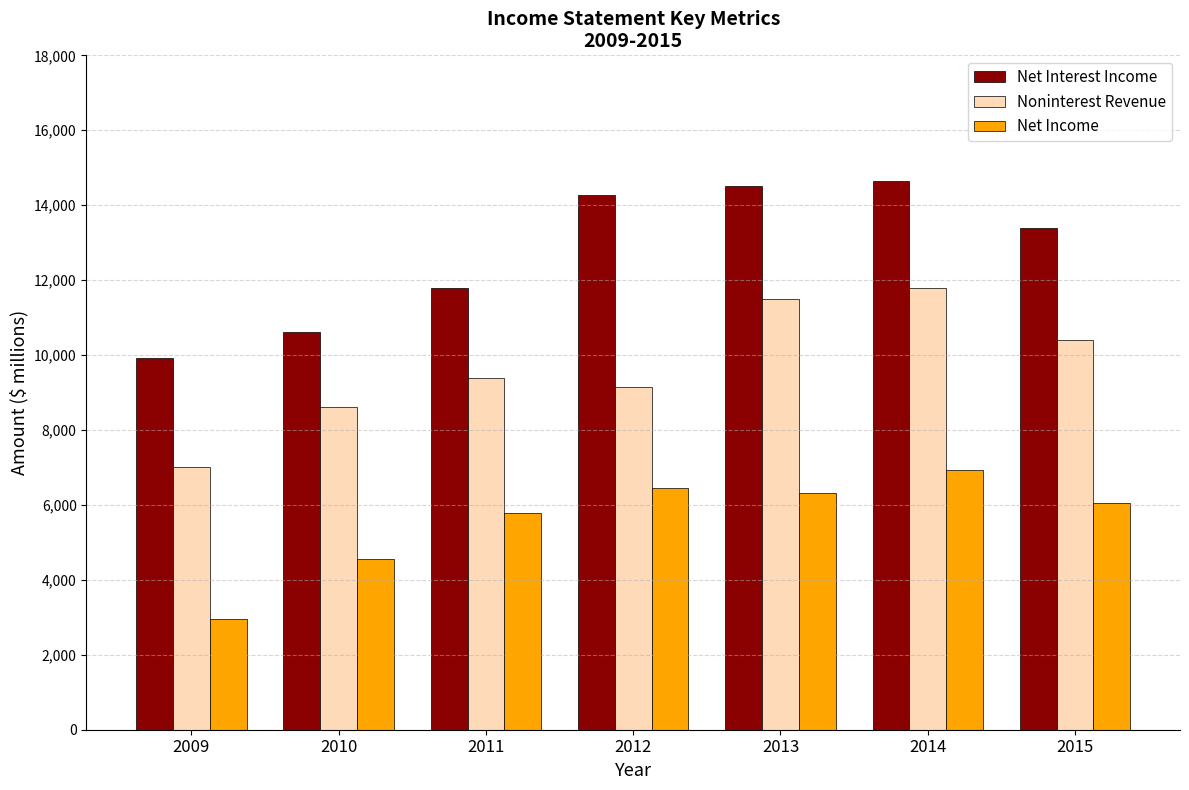

What is the average value of the Net Income series?

5580